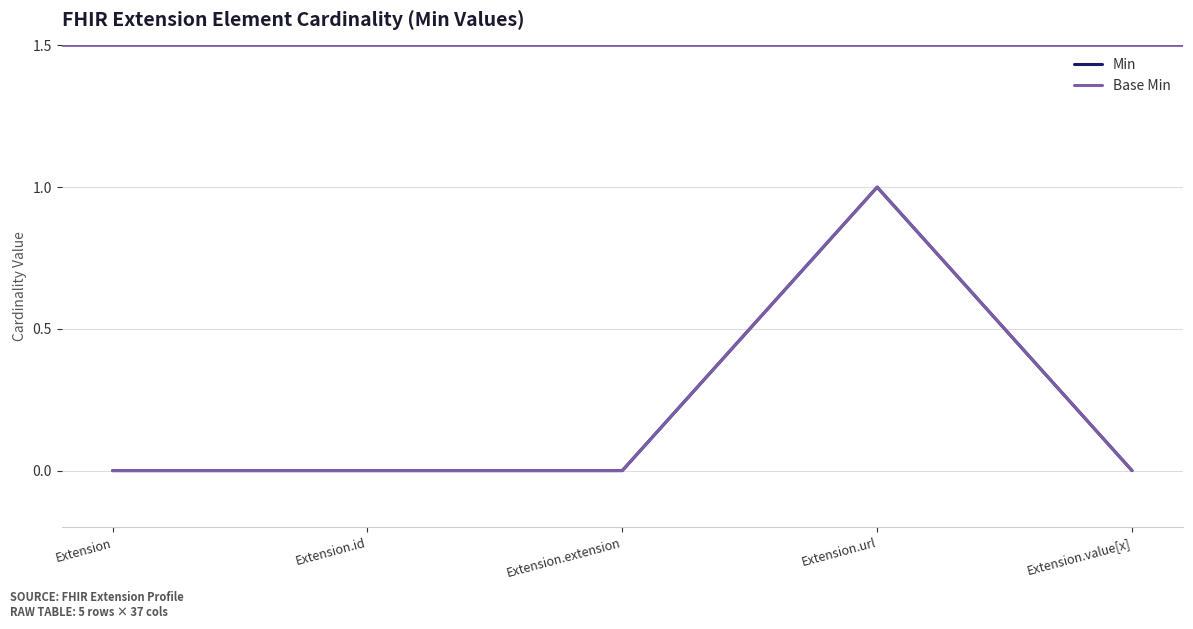

What is the greatest value displayed?

1